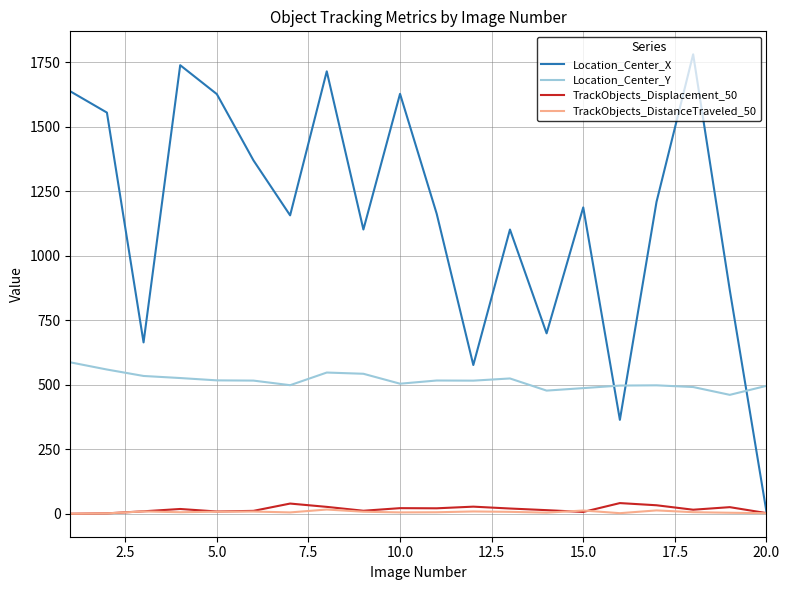

Rank the series by their maximum value, from highest to lowest.

Location_Center_X, Location_Center_Y, TrackObjects_Displacement_50, TrackObjects_DistanceTraveled_50